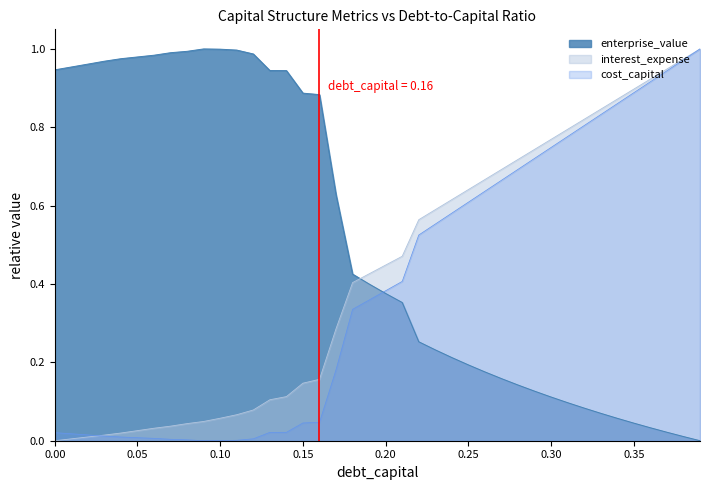

How many values in cost_capital are above zero?

39